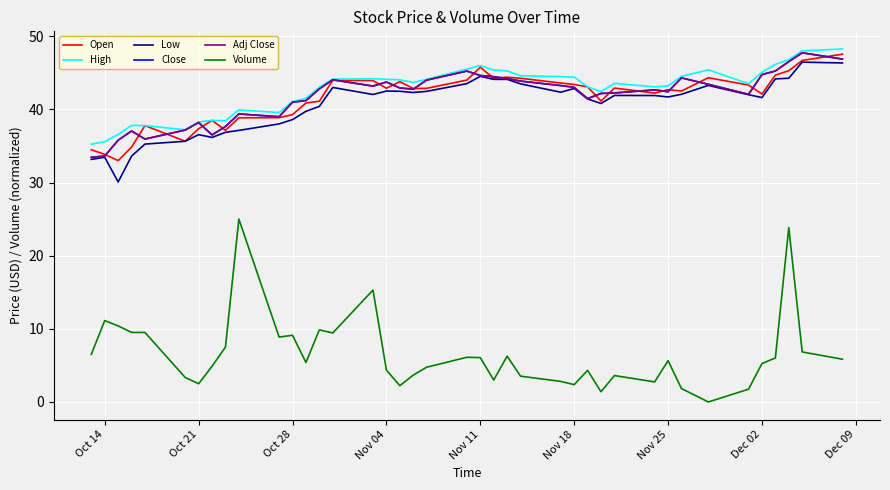

Does the chart display data point markers on the line(s)?

No